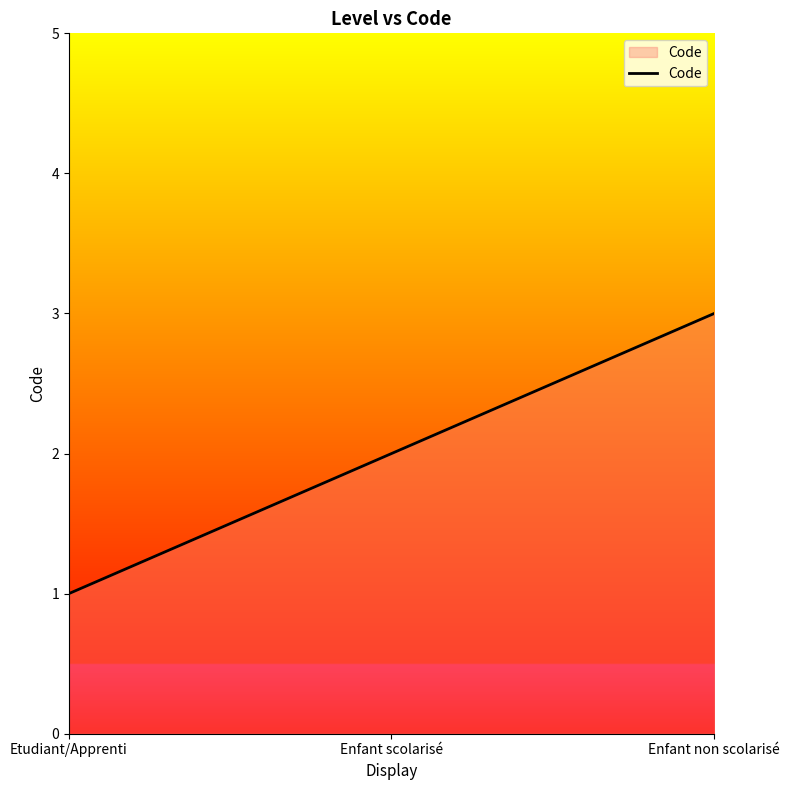

Reading left to right, list all the values displayed in this chart.

Etudiant/Apprenti=1	Enfant scolarisé=2	Enfant non scolarisé=3